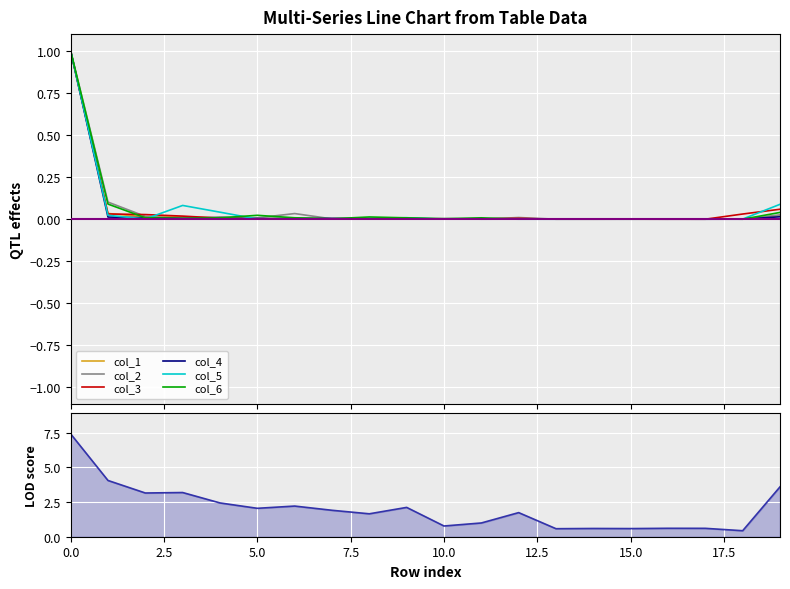

At which label is col_6 closest to 0?

18